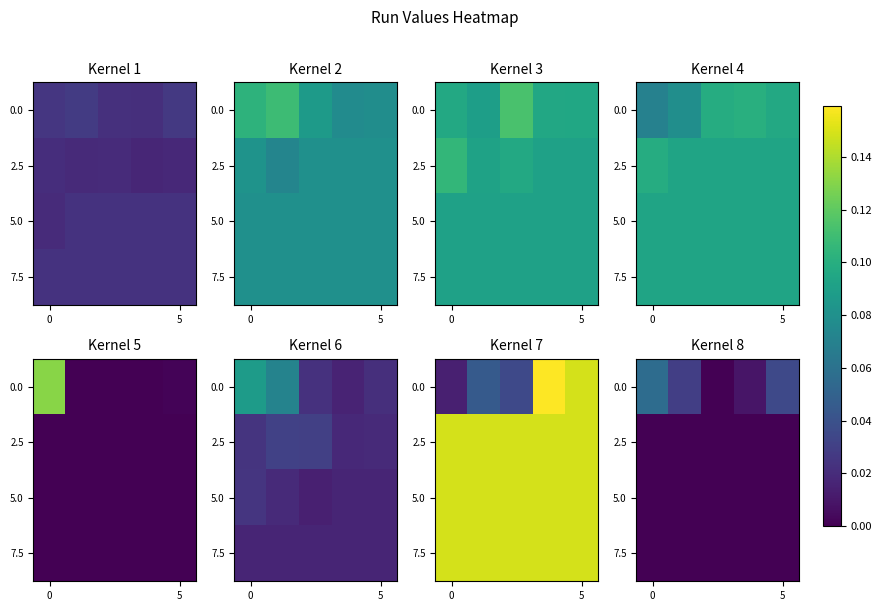

At which category does the chart reach its minimum across all series?

2